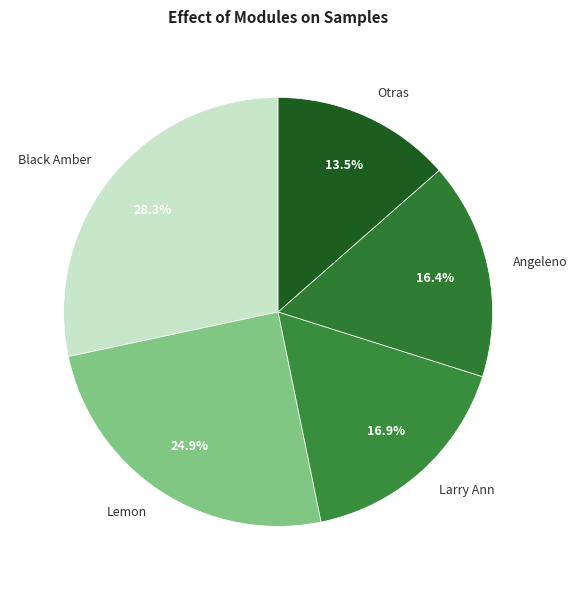

Rank the categories by value from highest to lowest.

Black Amber, Lemon, Larry Ann, Angeleno, Otras